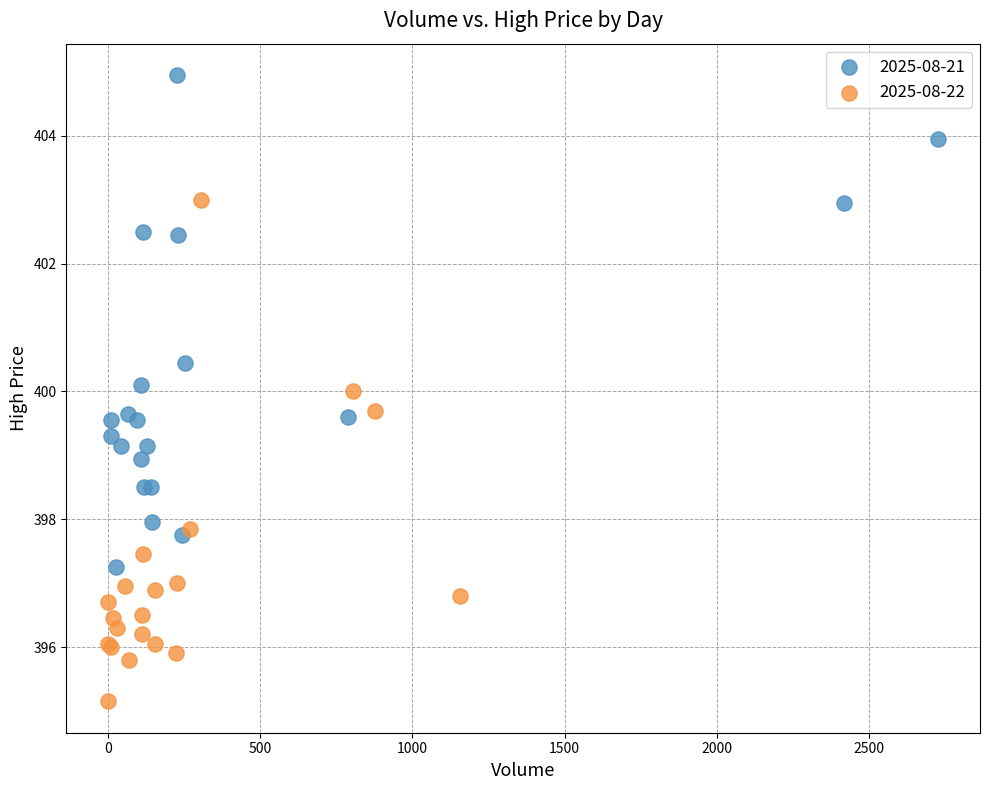

Which series contains the lowest Y value?

2025-08-22